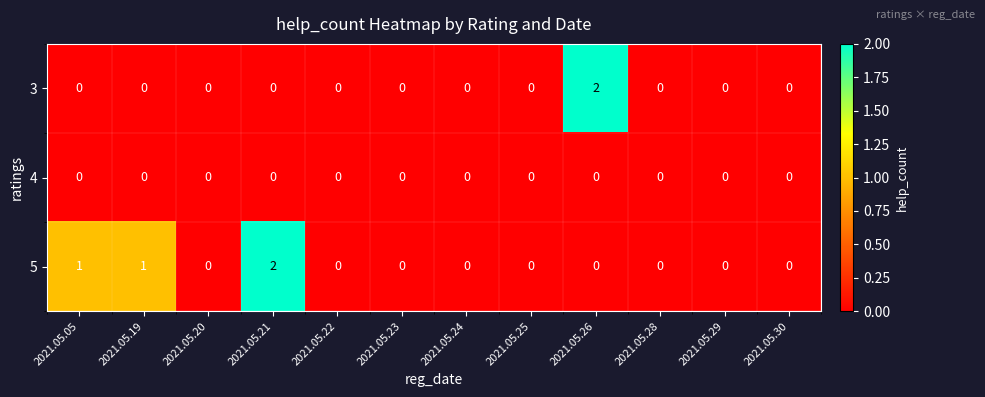

List the series in order of their overall mean, lowest first.

4, 3, 5